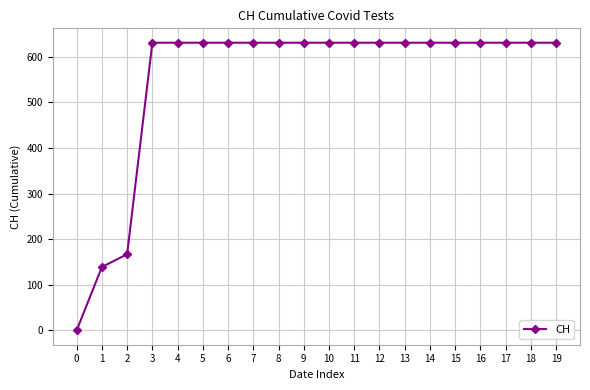

What is the change in value from 2 to 11?

+464